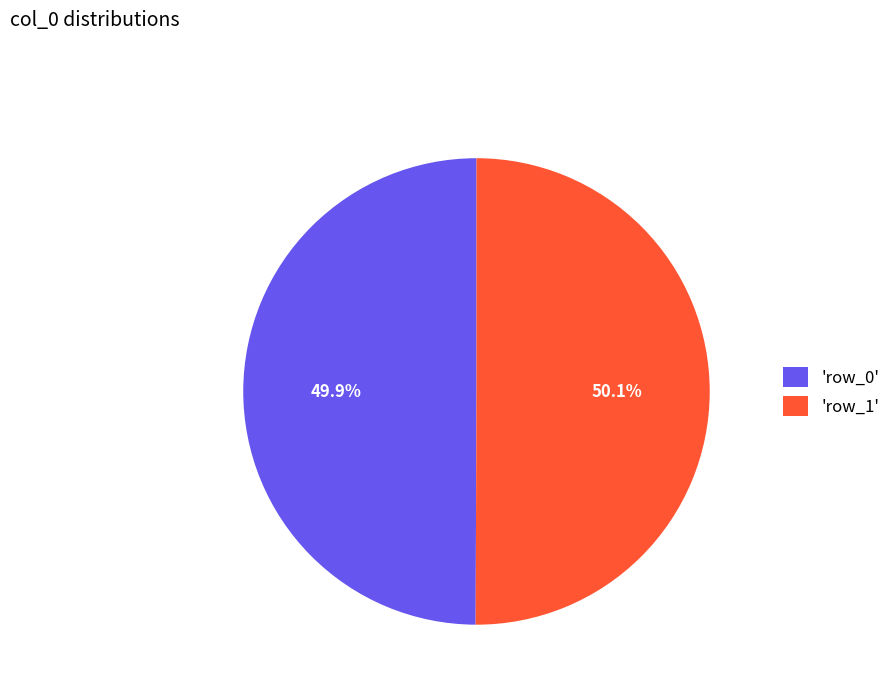

Is there a majority slice in this chart?

Yes